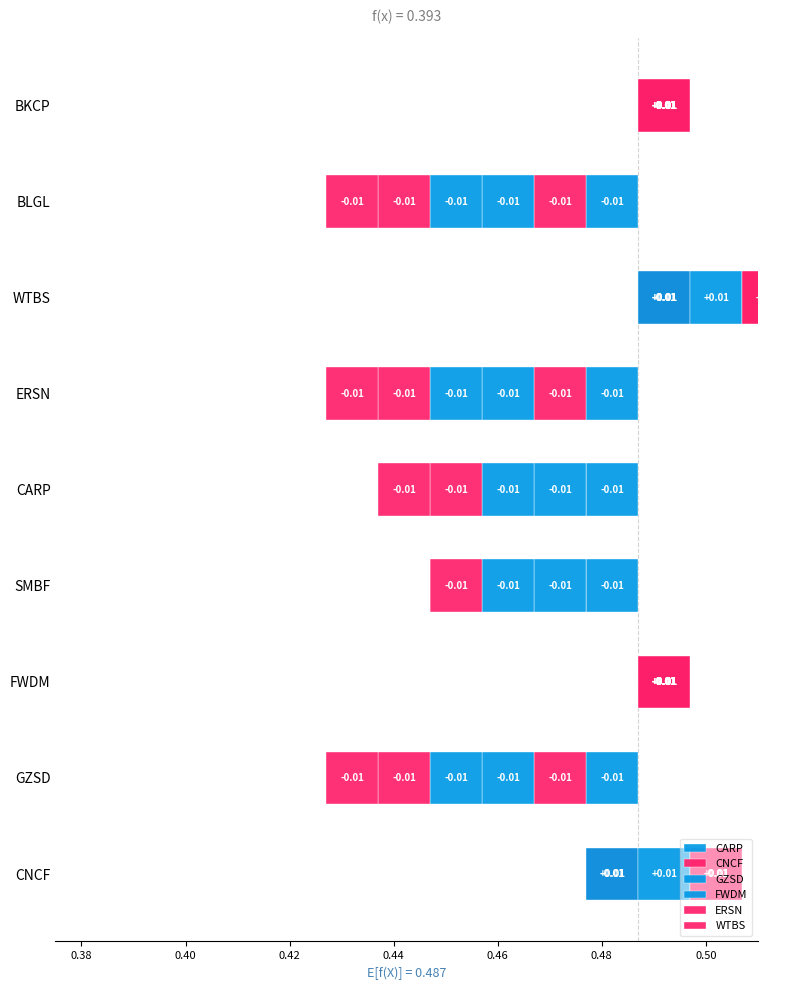

Is it true that WTBS equals 0 at CNCF?

False